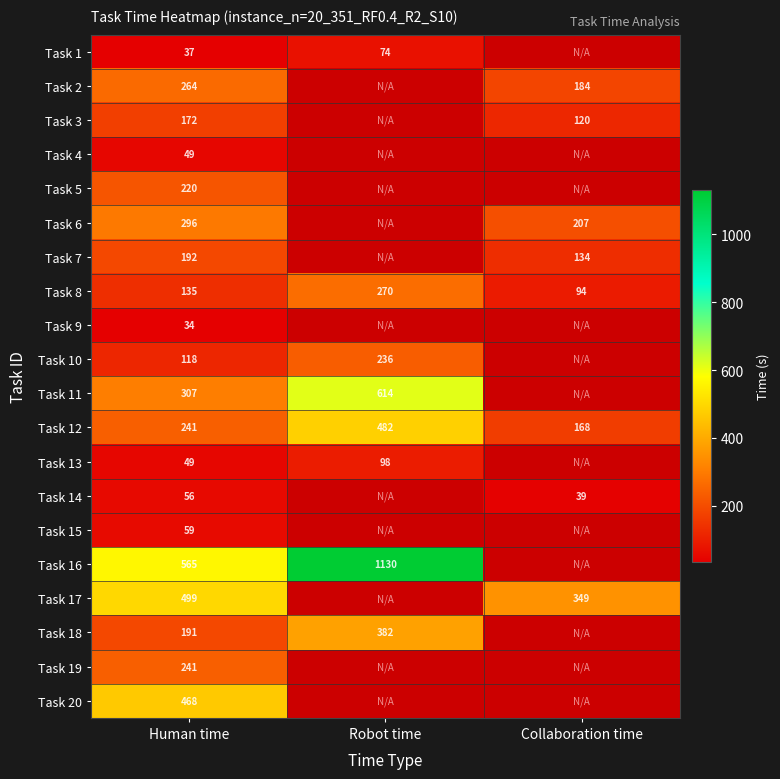

Is the value of Task 2 at Human time greater than the value of Task 1 at Human time?

Yes